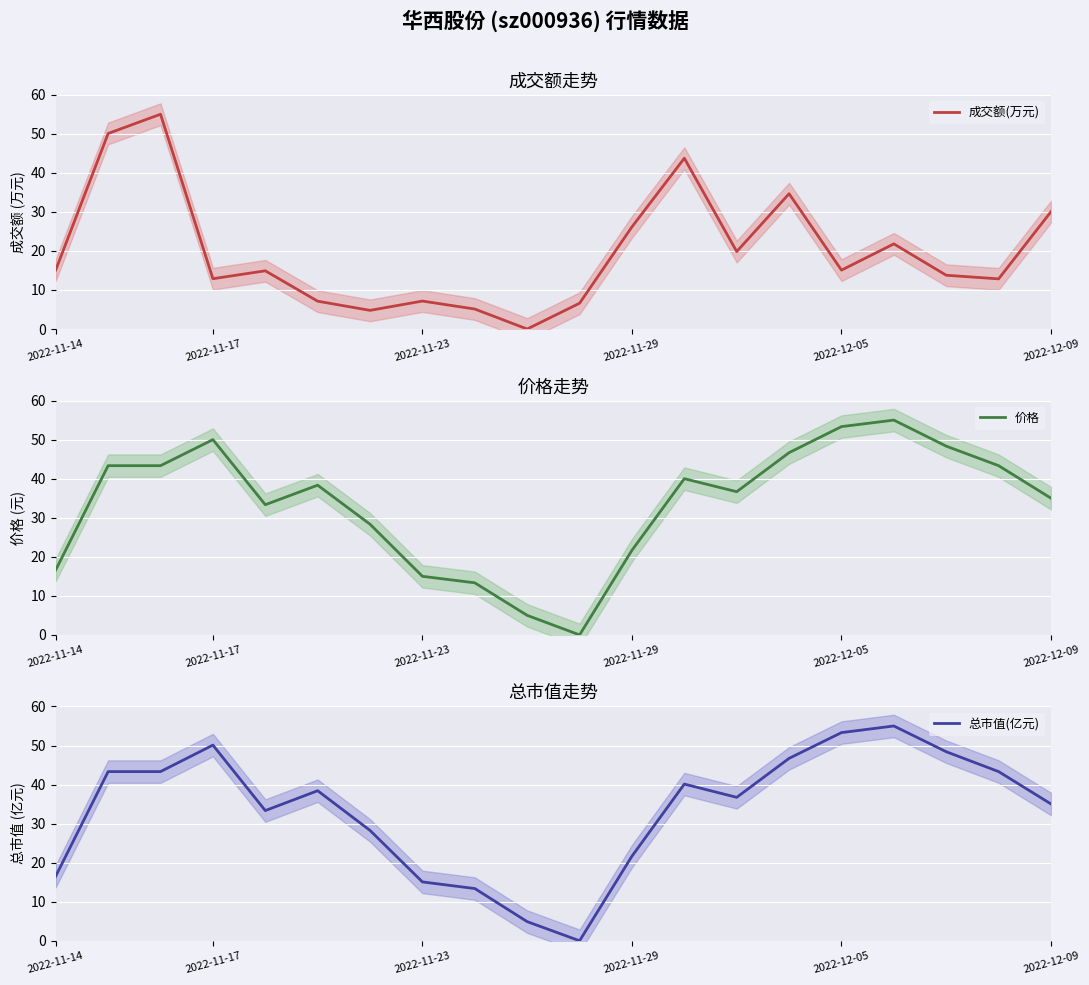

Is it true that 成交额(万元) equals 30.1 at 2022-12-09?

True